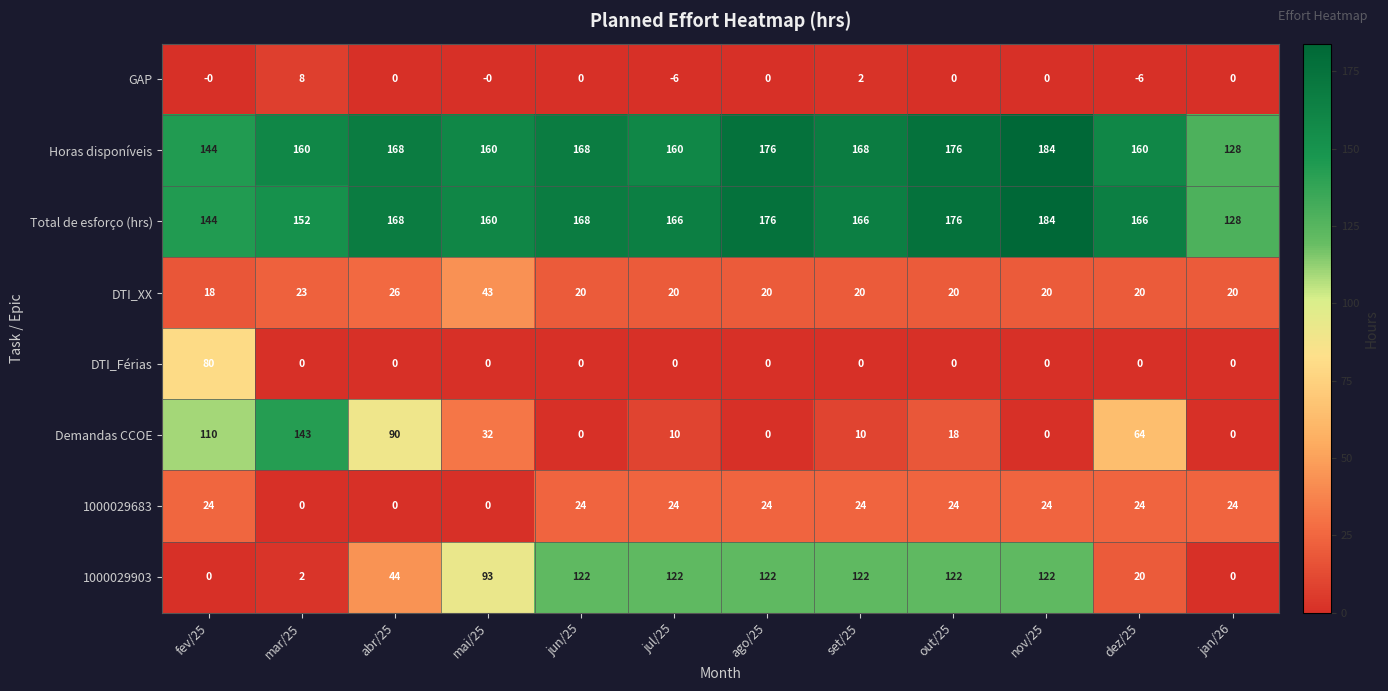

How many data points does each series have?

12